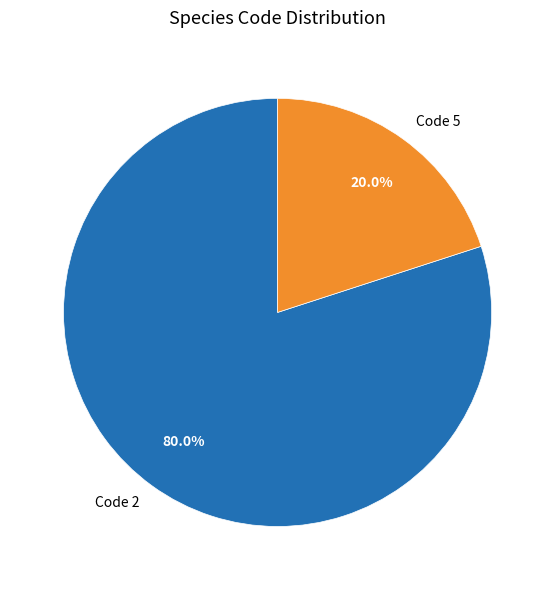

Does any single category account for the majority?

Yes